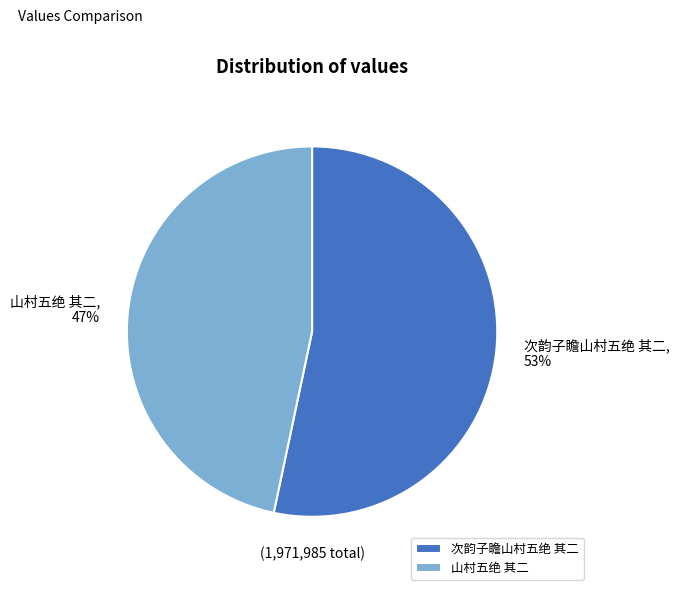

To the nearest percent, what portion does 山村五绝 其二 represent?

47%